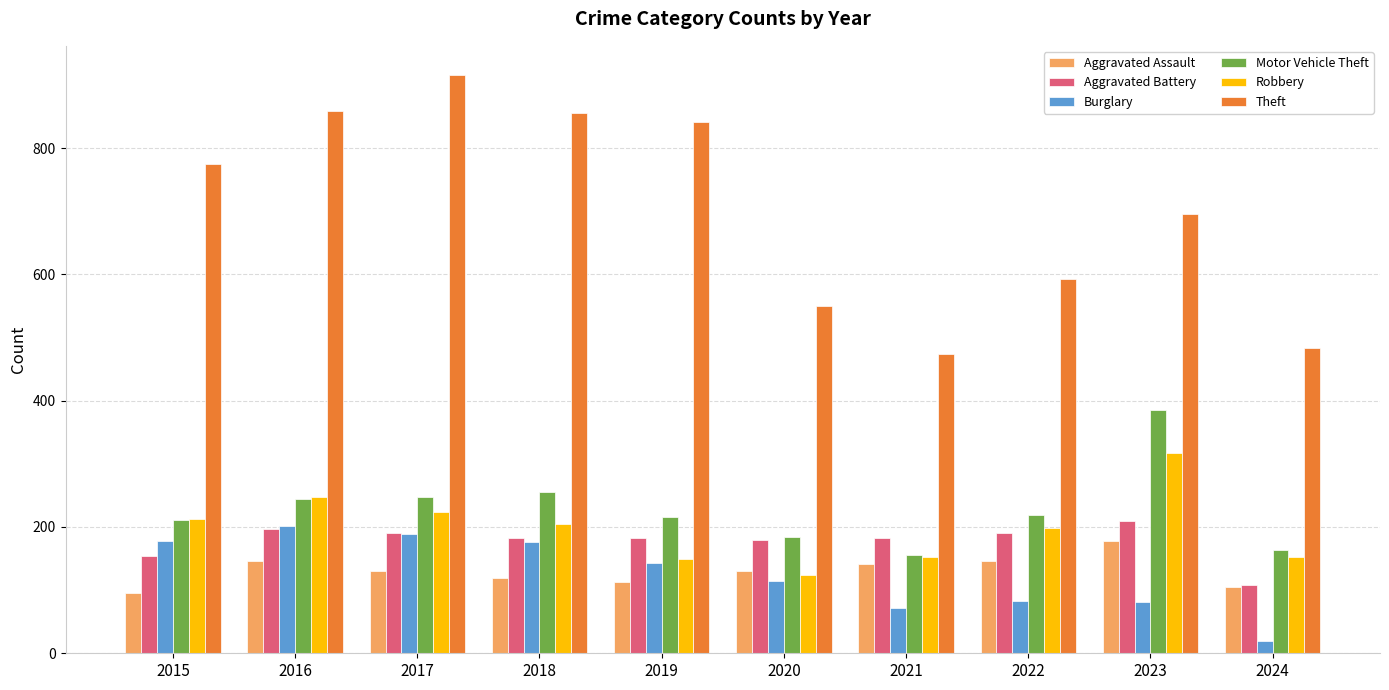

What is the value of the Aggravated Assault bar at the 6th from the left?

131